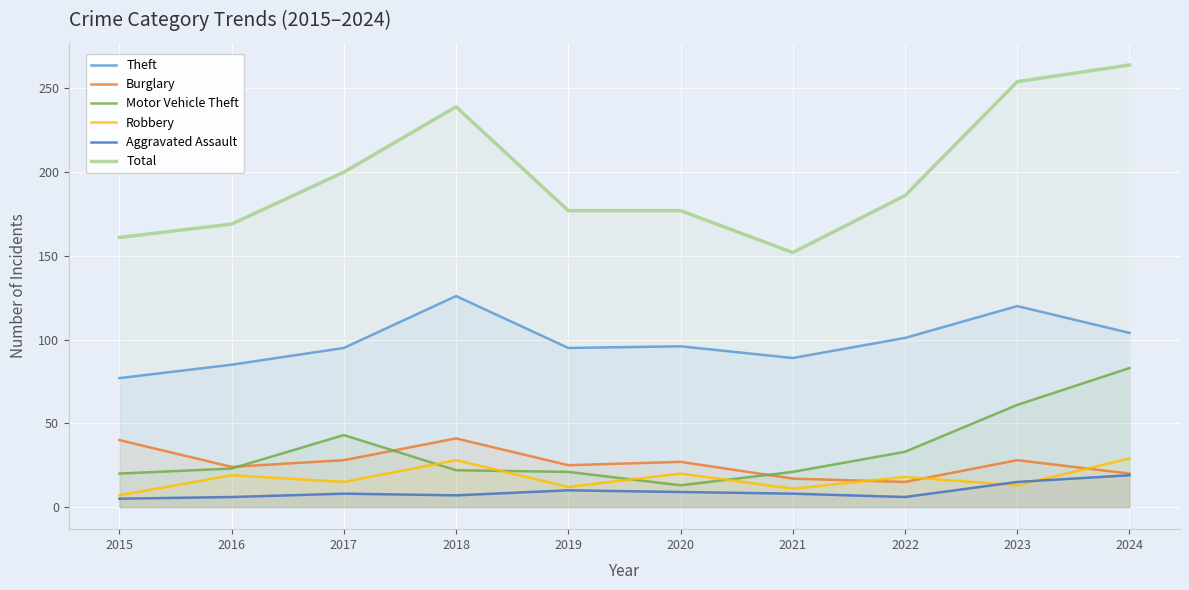

Reading left to right, list all the values displayed in this chart.

Theft: 77	85	95	126	95	96	89	101	120	104
Burglary: 40	24	28	41	25	27	17	15	28	20
Motor Vehicle Theft: 20	23	43	22	21	13	21	33	61	83
Robbery: 7	19	15	28	12	20	11	18	13	29
Aggravated Assault: 5	6	8	7	10	9	8	6	15	19
Total: 161	169	200	239	177	177	152	186	254	264